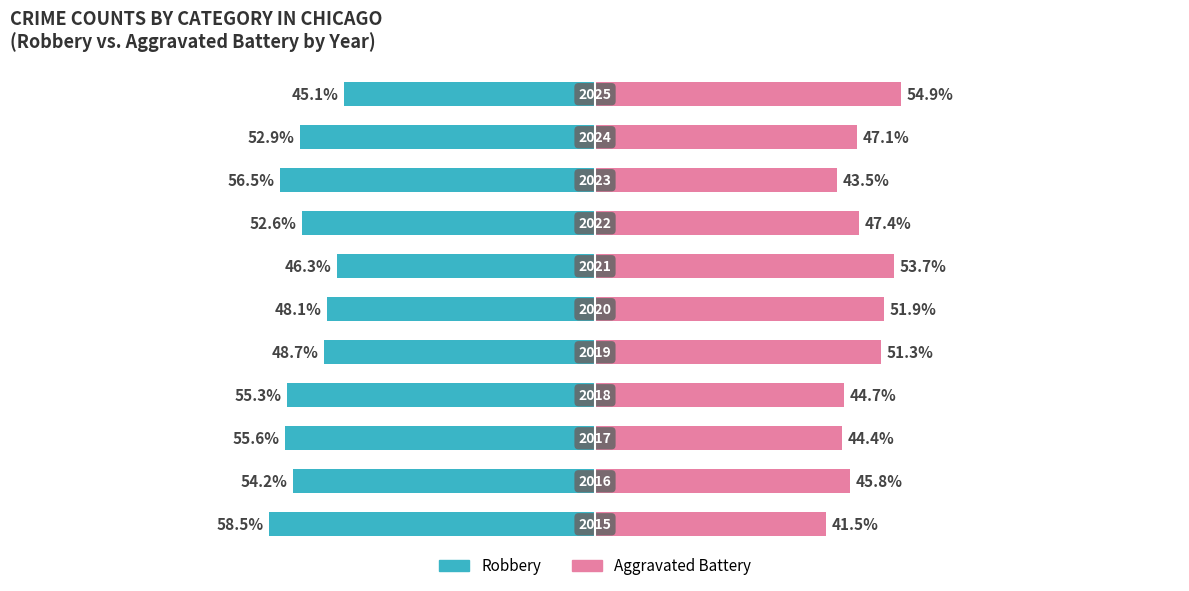

Reading left to right, what are all the values shown in this chart?

Robbery: -58.5	-54.2	-55.6	-55.3	-48.7	-48.1	-46.3	-52.6	-56.5	-52.9	-45.1
Aggravated Battery: 41.5	45.8	44.4	44.7	51.3	51.9	53.7	47.4	43.5	47.1	54.9